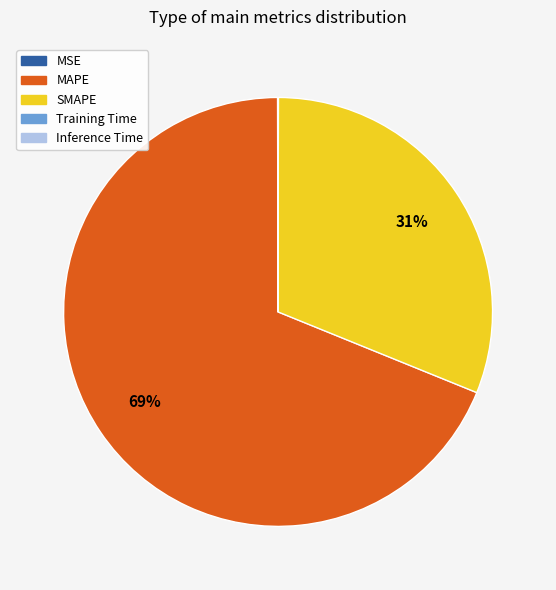

Is MAPE the majority of the pie?

Yes